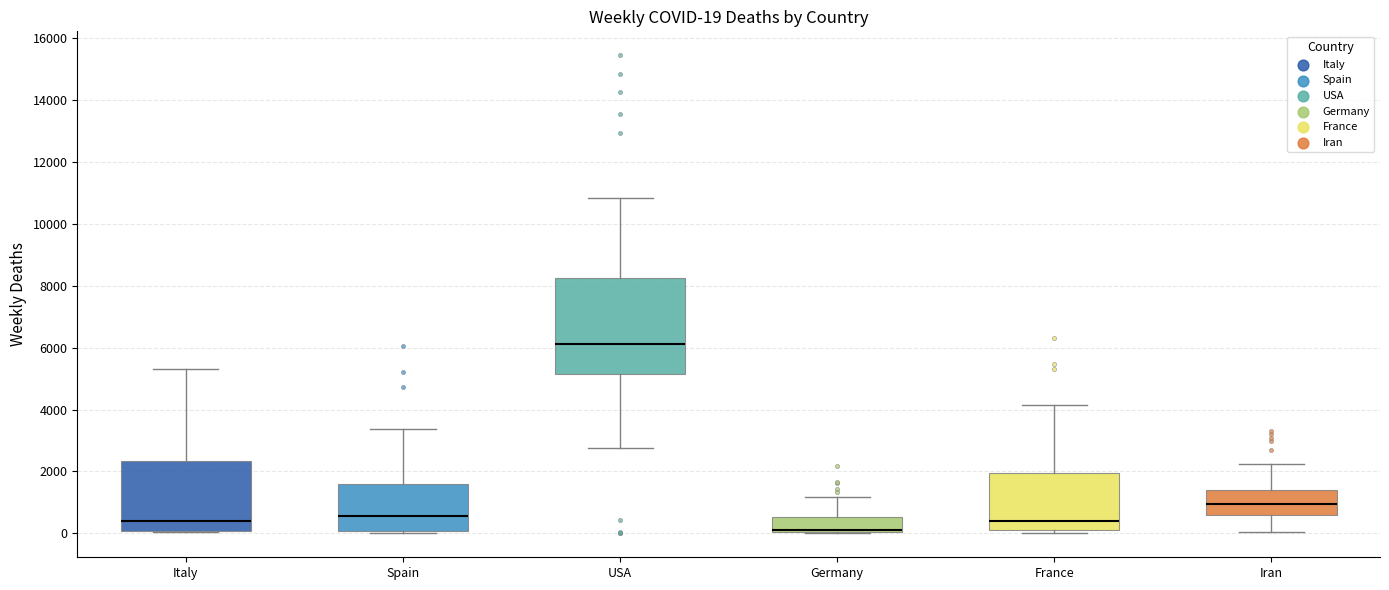

Comparing the boxes themselves (not the whiskers), which one is the tallest?

USA